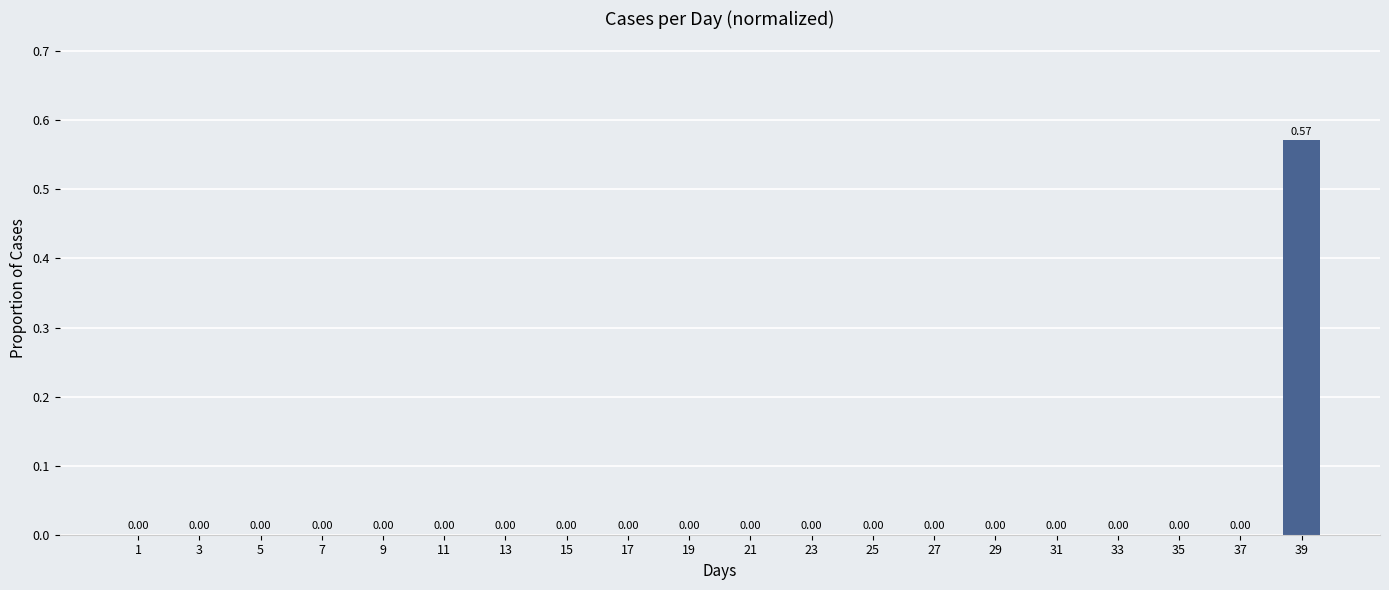

List the labels in order of value, largest first.

39, 1, 3, 5, 7, 9, 11, 13, 15, 17, 19, 21, 23, 25, 27, 29, 31, 33, 35, 37